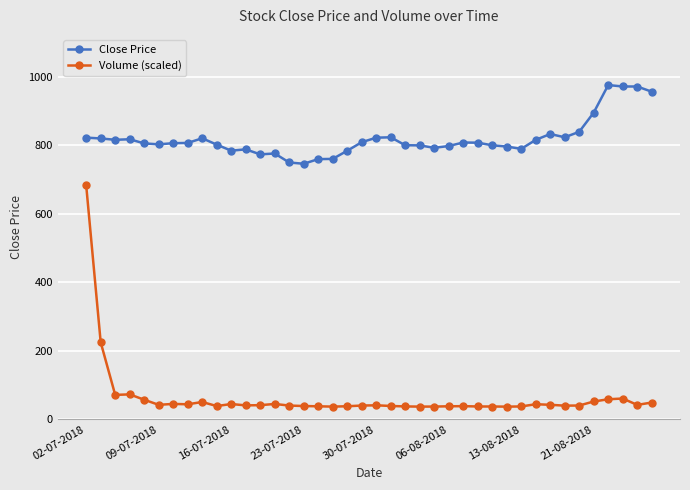

True or false: Close Price has more than 1 interior local peaks.

True